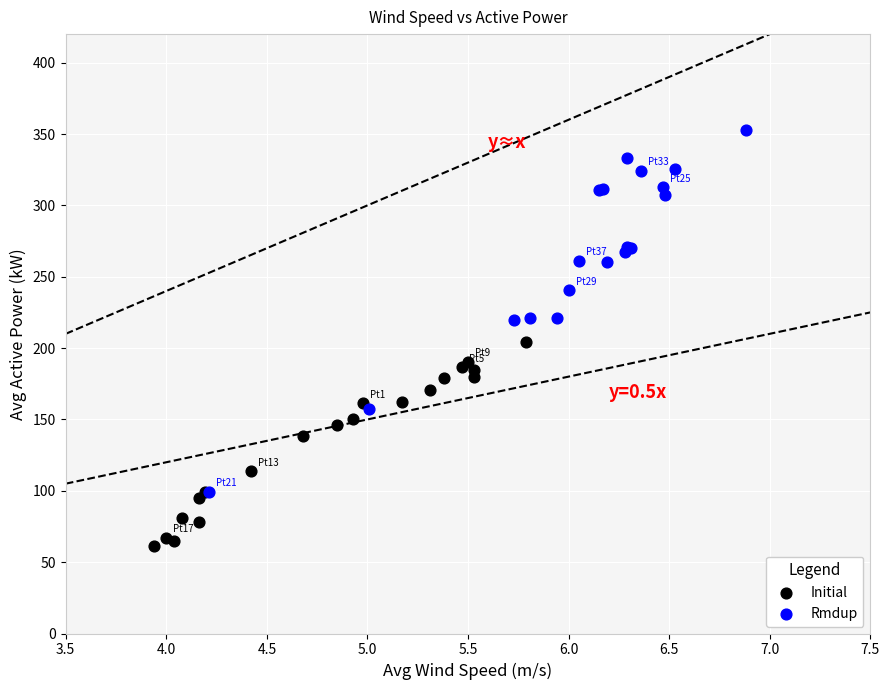

What are all the series names shown in the legend?

Initial, Rmdup